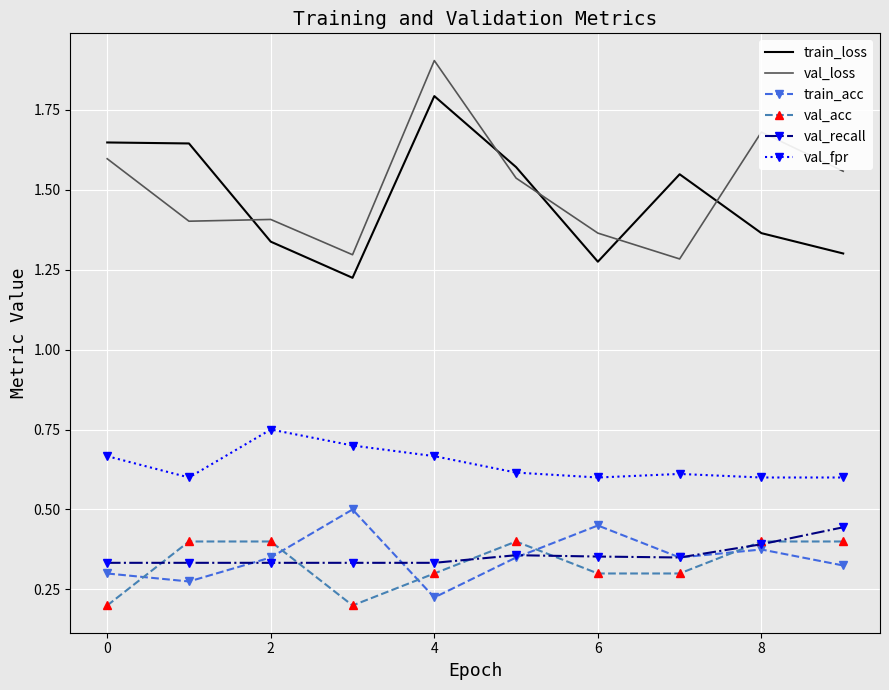

What is the maximum value for train_loss?

1.8